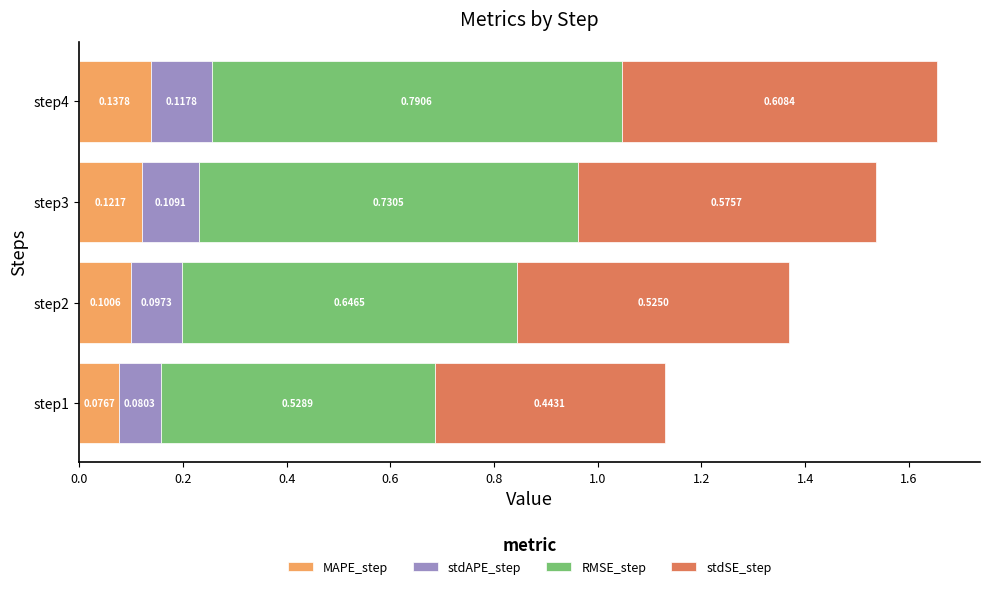

At which category is the sum across all series the highest?

step4